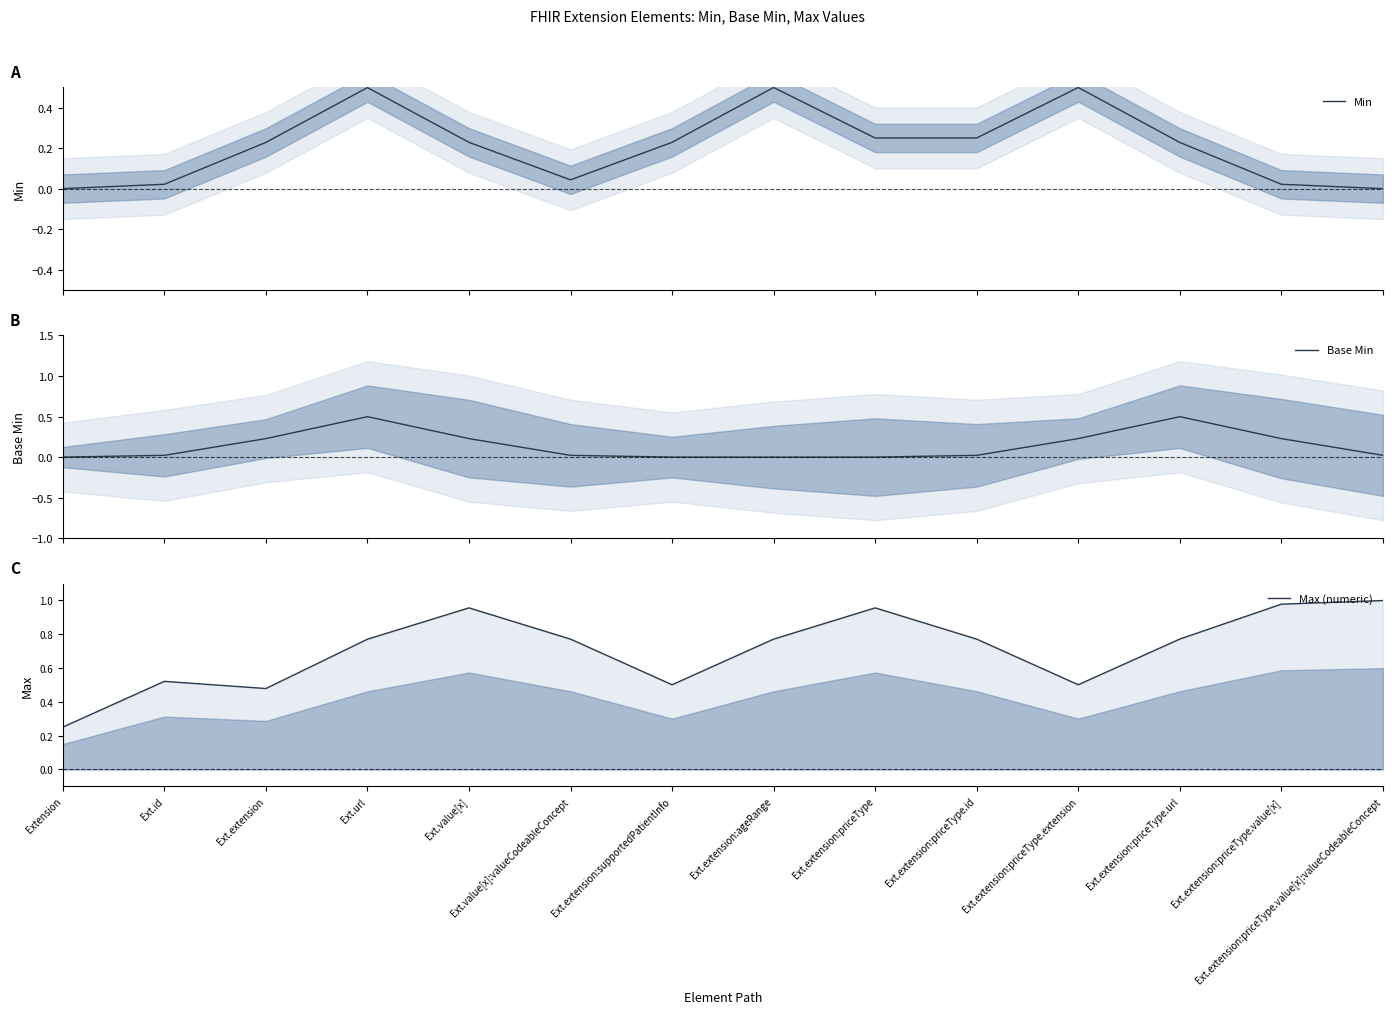

What is the spread (max minus min) of values at Ext.extension:priceType.id?

0.7